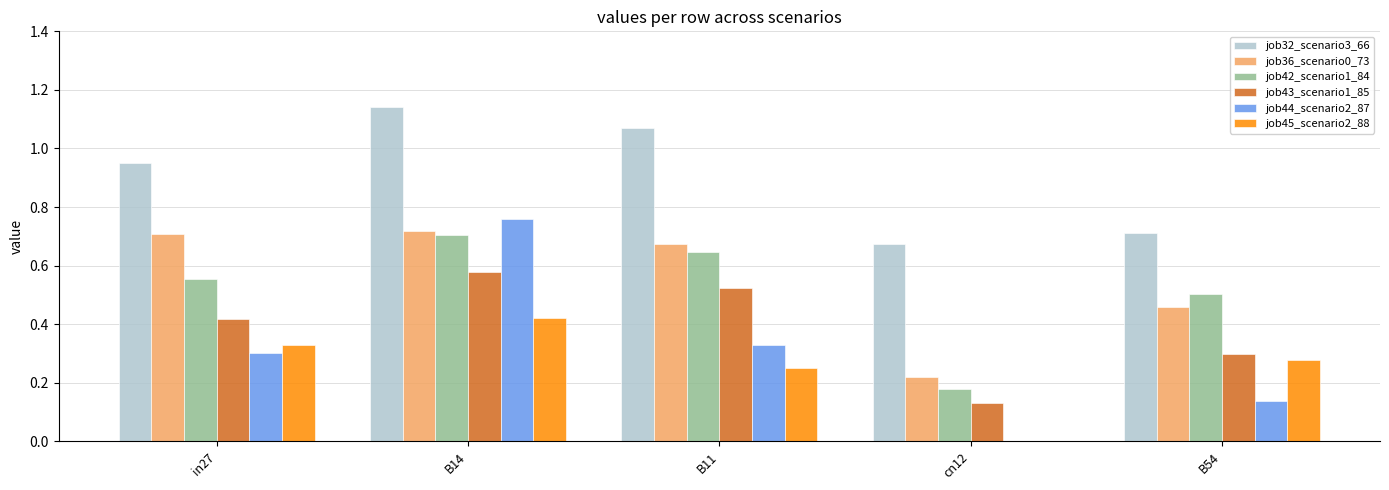

How many values in the job45_scenario2_88 series exceed 0?

4